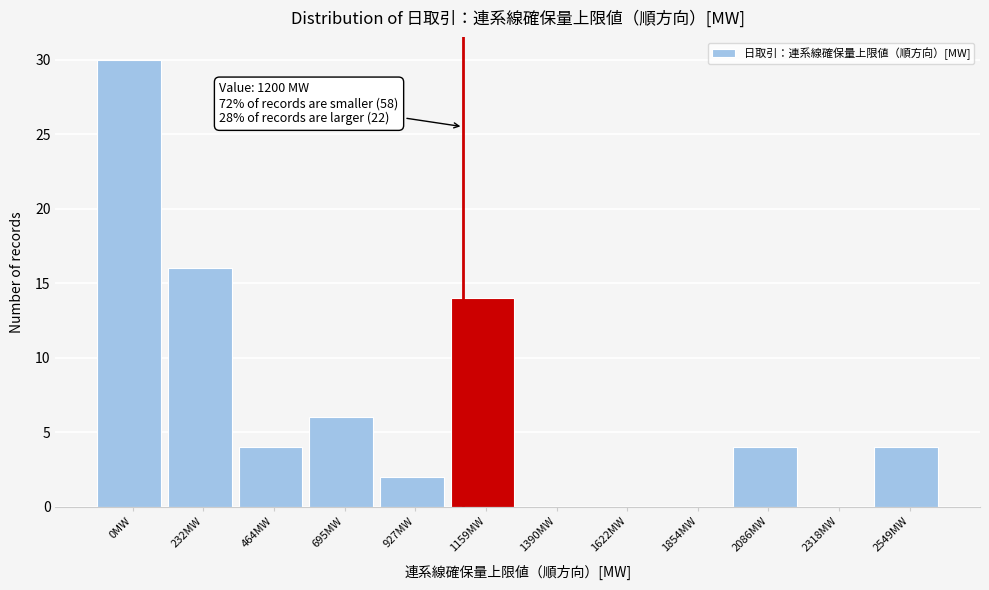

Reading left to right, transcribe all the data shown in this chart.

0MW=30	232MW=16	464MW=4	695MW=6	927MW=2	1159MW=14	1390MW=0	1622MW=0	1854MW=0	2086MW=4	2318MW=0	2549MW=4